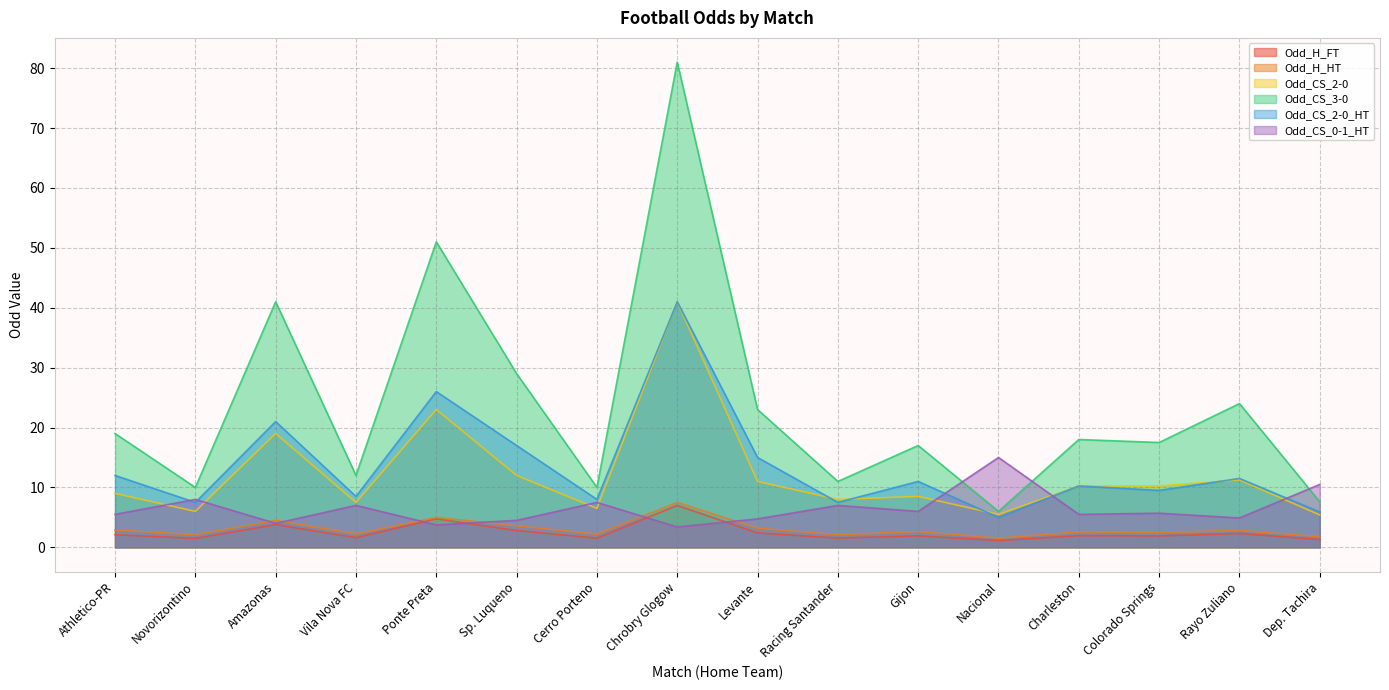

Does the chart display data point markers on the line(s)?

No